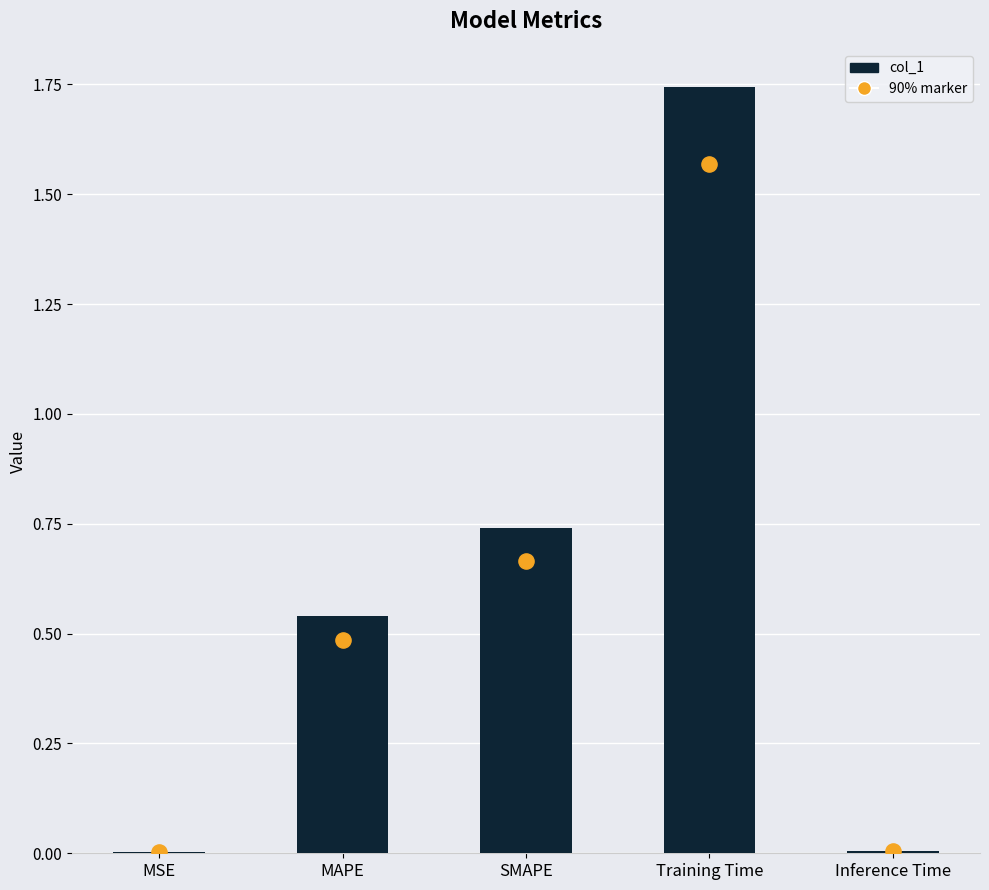

What is the change in value from MAPE to Inference Time?

-0.5